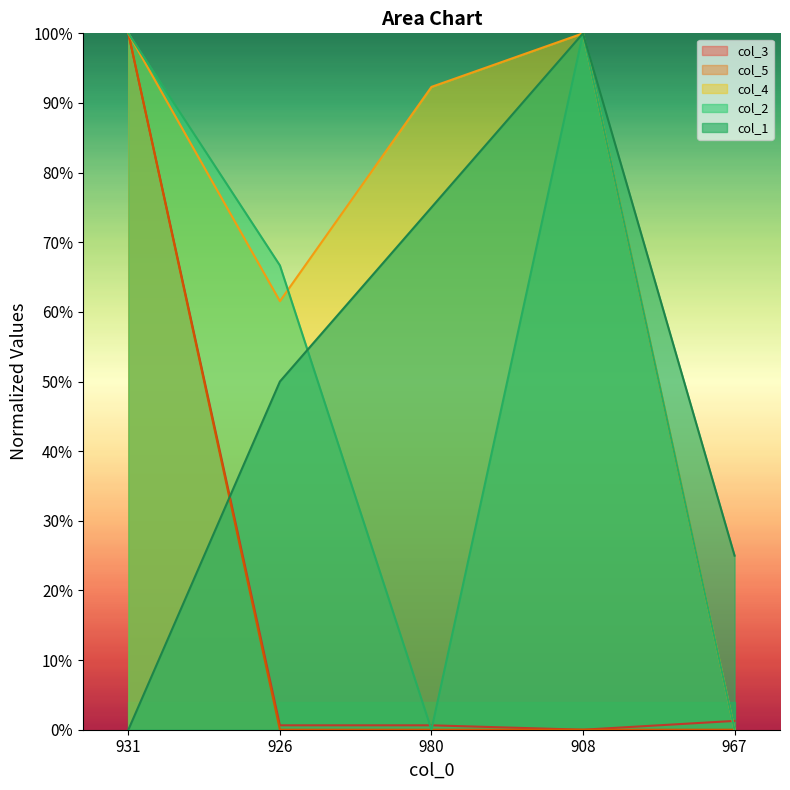

What is the approximate value of col_2 at 931?

1.0